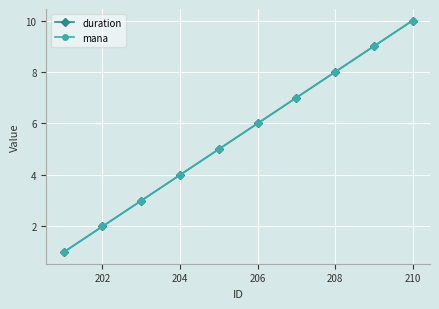

Does the chart have visible grid lines?

Yes